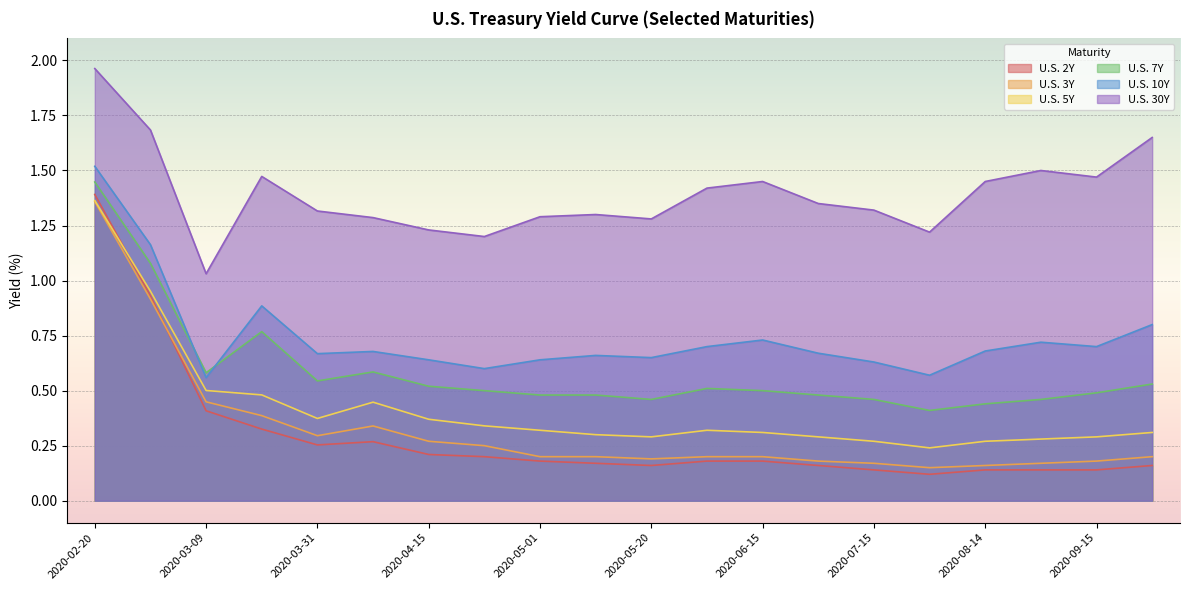

Does the chart display data point markers on the line(s)?

No